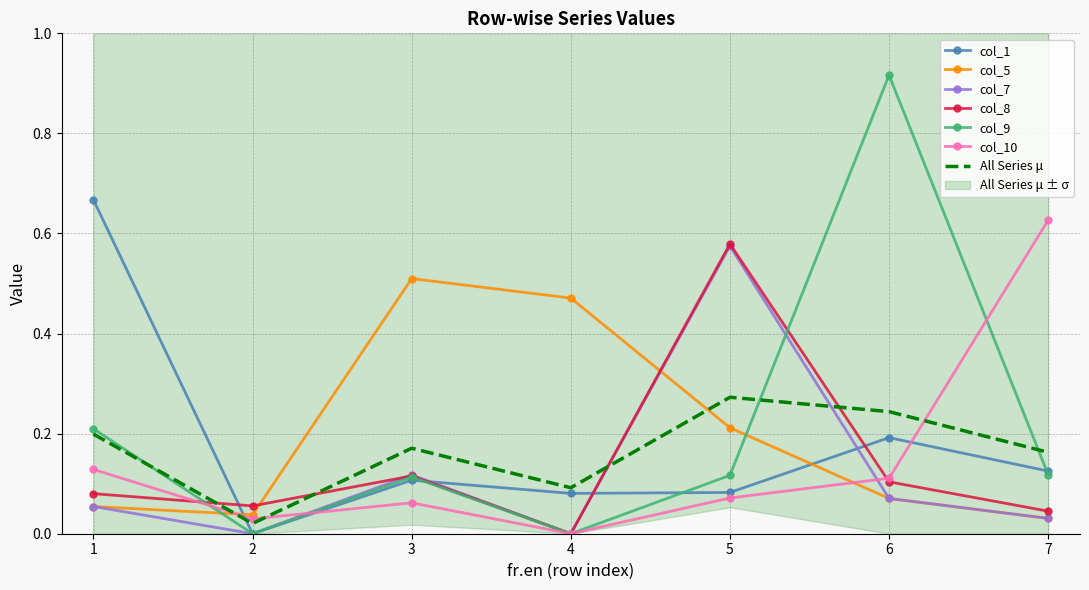

Which category has the lowest value in the col_1 series?

2